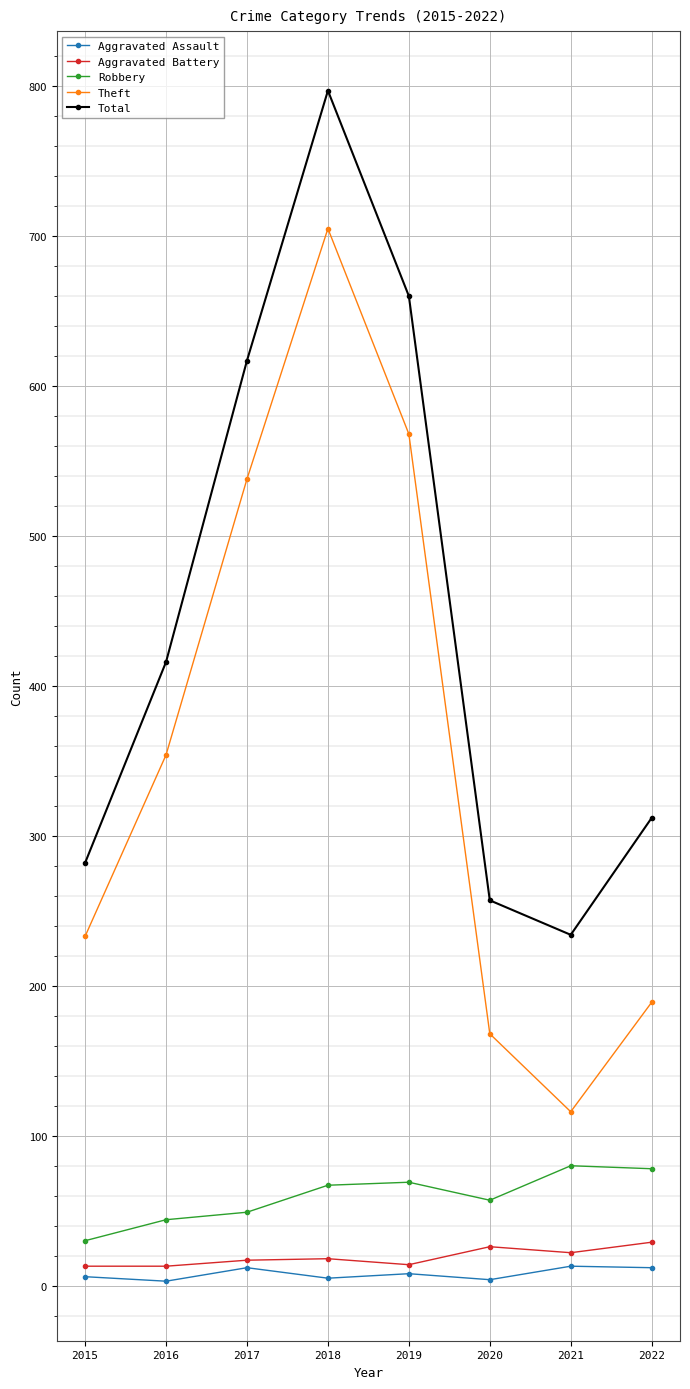

Does the chart display data point markers on the line(s)?

Yes